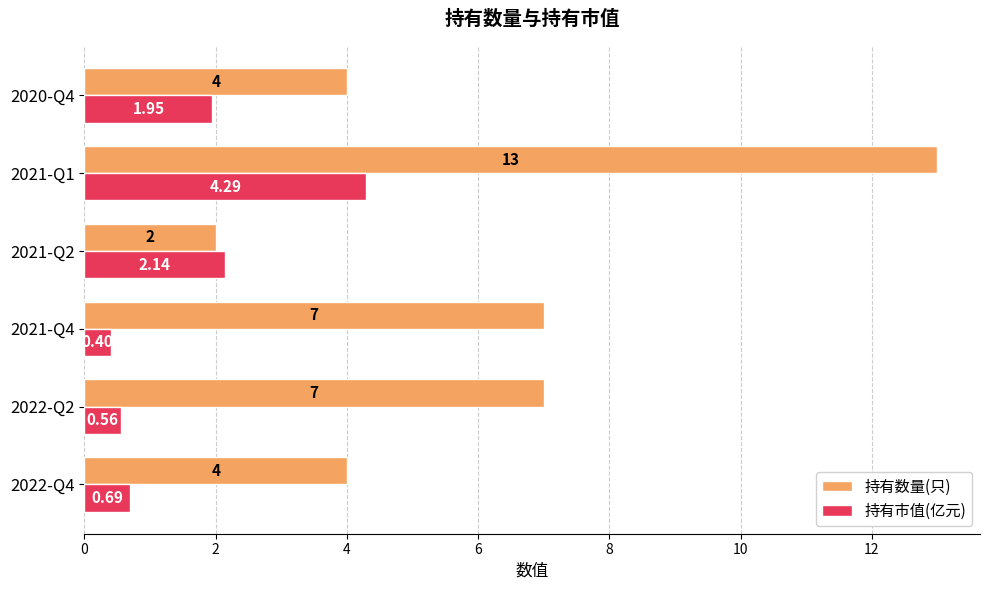

Rank the series by their maximum value, from highest to lowest.

持有数量(只), 持有市值(亿元)